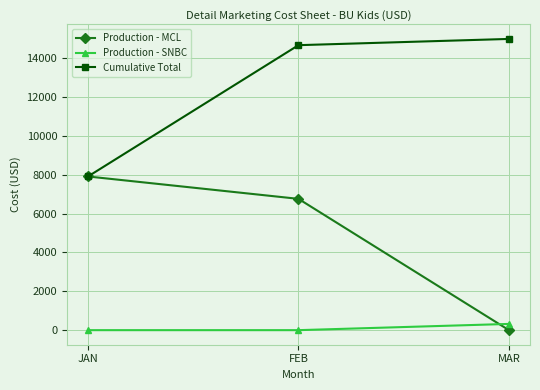

Which series changed the most between JAN and FEB?

Cumulative Total